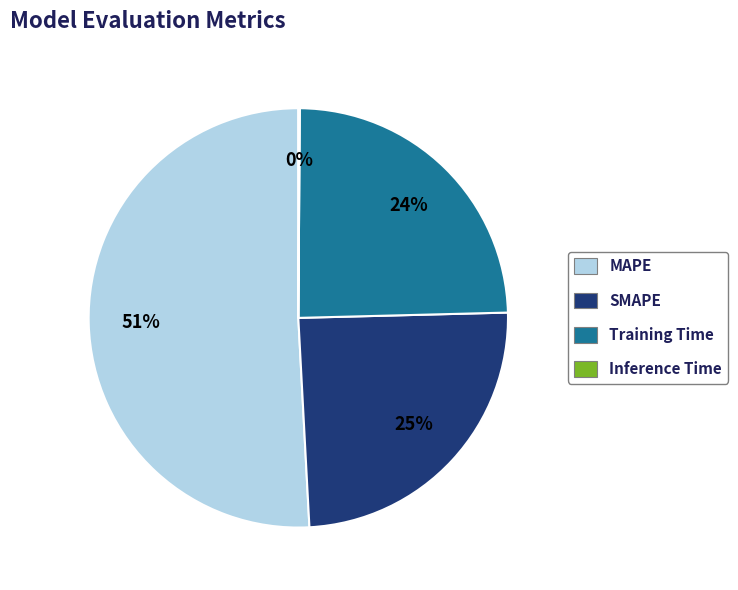

Approximately how many times larger is the value at SMAPE compared to Training Time?

1.0